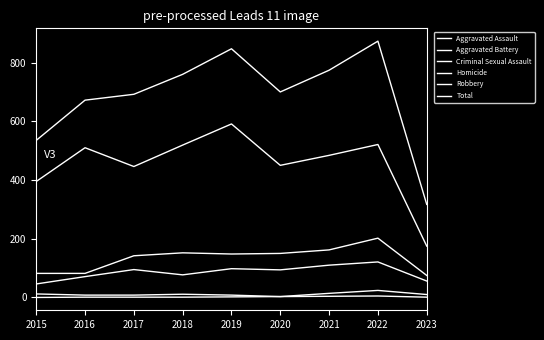

How many lines are shown in the chart?

6